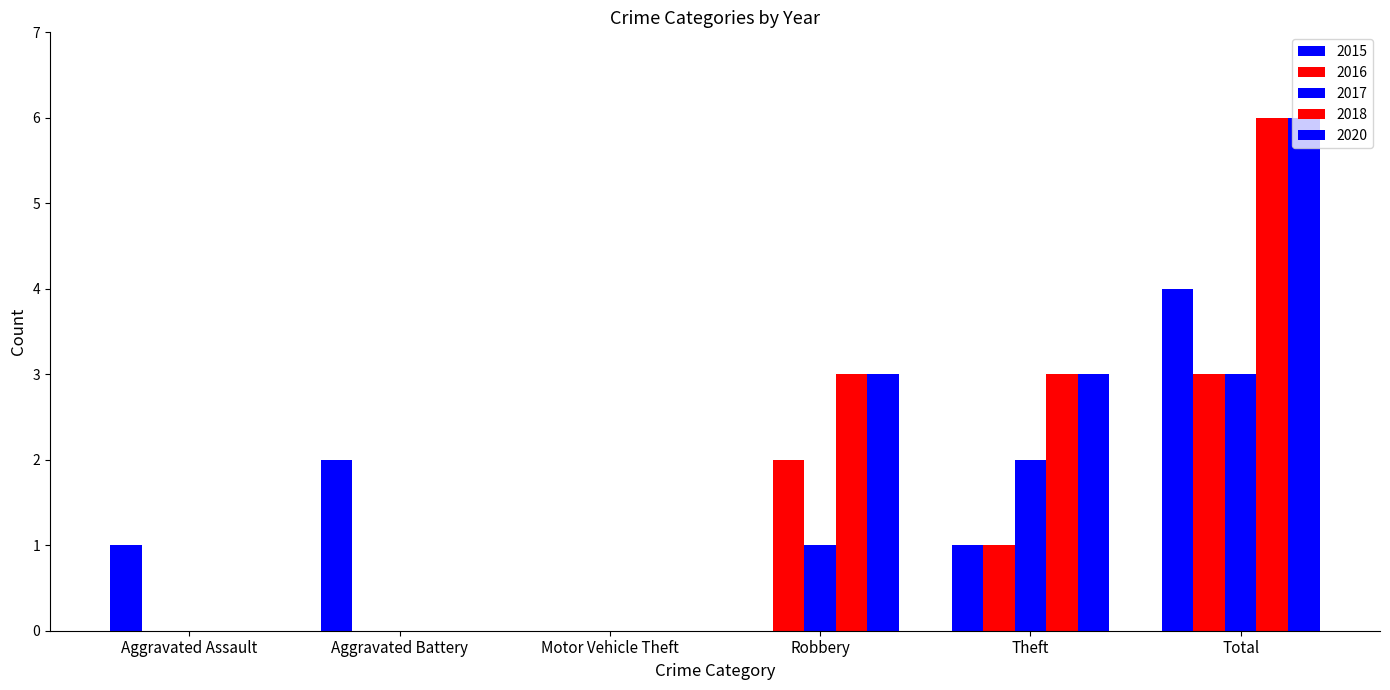

Between Robbery and Aggravated Assault, which is larger?

Aggravated Assault